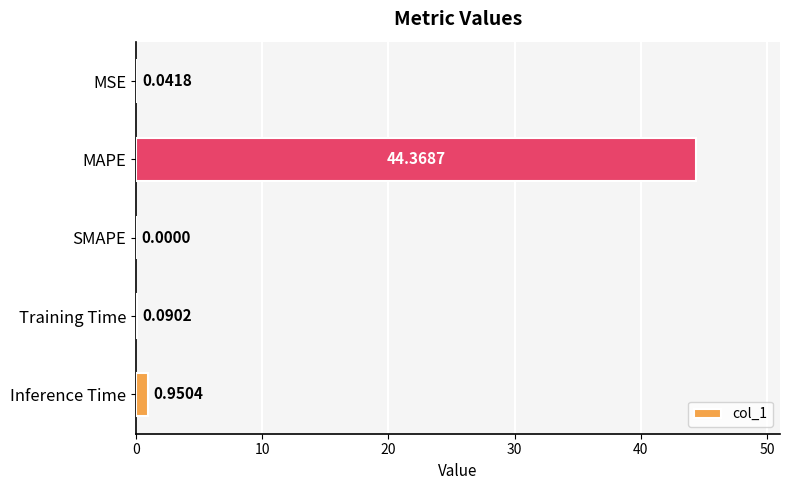

What is the sum of all values?

45.5